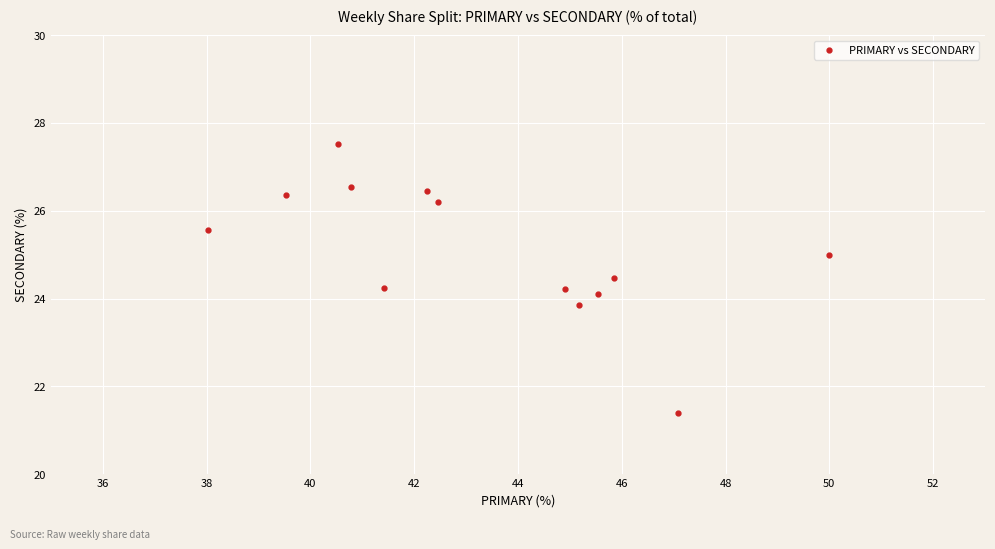

What is the range of X values (max minus min)?

12.0